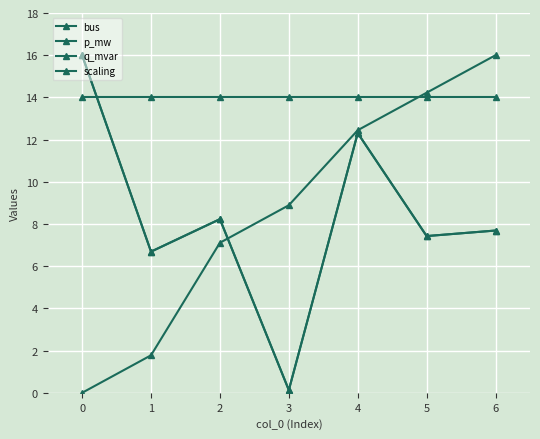

What is the spread (max minus min) of values at 0?

16.0